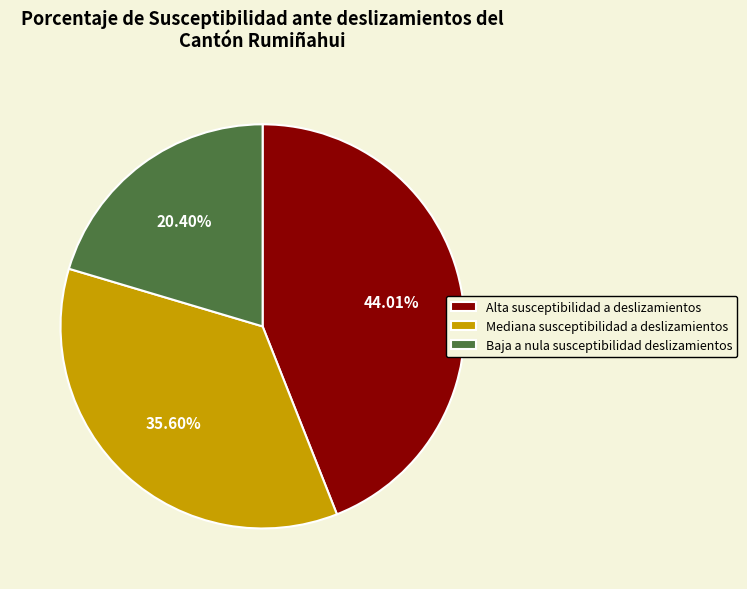

Which slice is the largest?

Alta susceptibilidad a deslizamientos